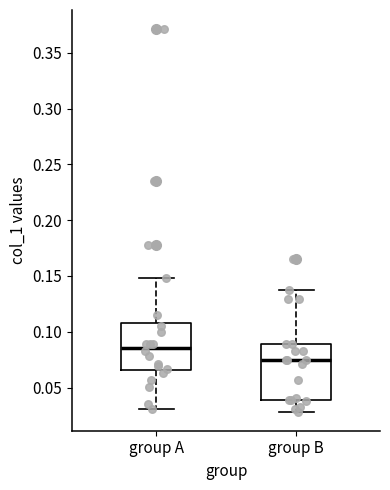

Reading left to right, transcribe this box plot: for each box, give where its median line is, the range the box spans, and where its two whiskers end, as read against the y-axis. The values are not printed on the chart, so give them approximately, as read against the axis.

group A: median 0.085, box 0.065 to 0.110, whiskers 0.030 to 0.150
group B: median 0.075, box 0.040 to 0.090, whiskers 0.030 to 0.140